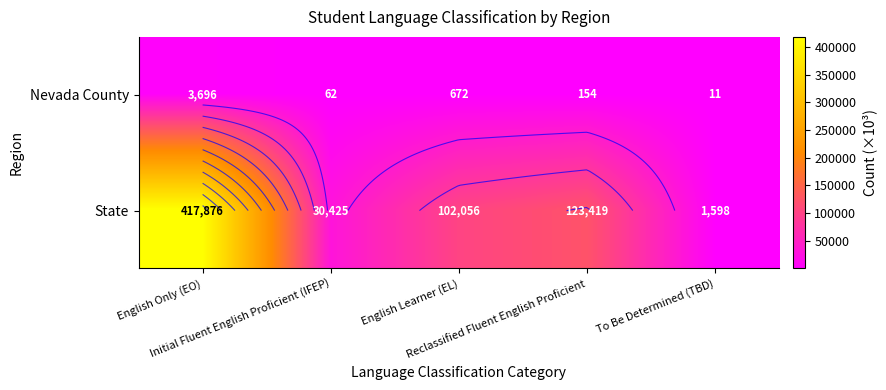

What is the difference between the Nevada County values at English Learner (EL) and Initial Fluent English Proficient (IFEP)?

610